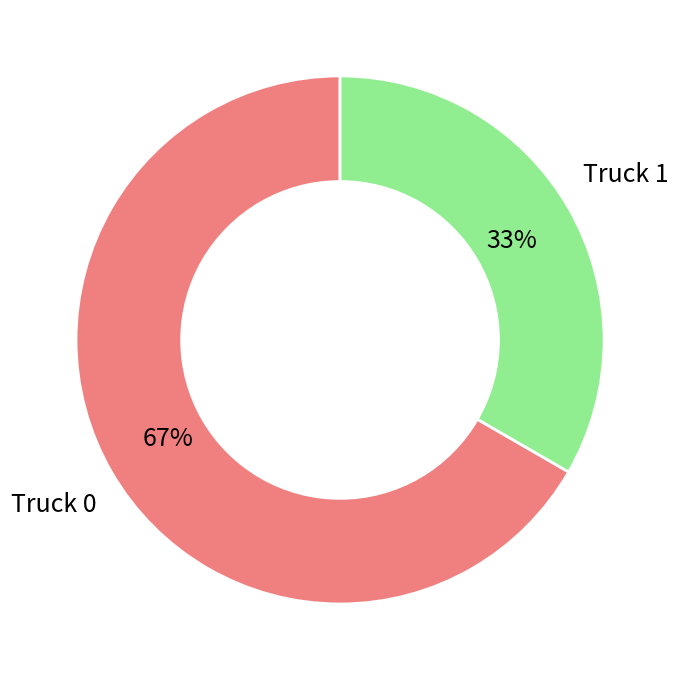

To the nearest percent, what is the average slice percentage?

50%